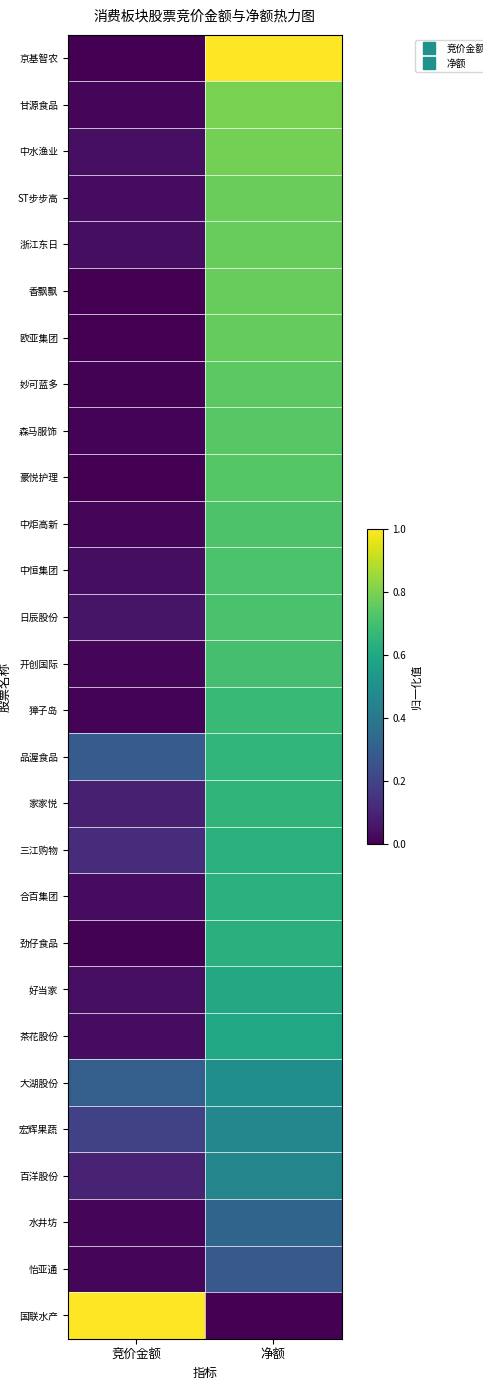

Reading right to left, list all the values displayed in this chart.

京基智农: 净额=1.0	竞价金额=0.0
甘源食品: 净额=0.8	竞价金额=0.0
中水渔业: 净额=0.8	竞价金额=0.0
ST步步高: 净额=0.8	竞价金额=0.0
浙江东日: 净额=0.8	竞价金额=0.0
香飘飘: 净额=0.8	竞价金额=0.0
欧亚集团: 净额=0.8	竞价金额=0.0
妙可蓝多: 净额=0.7	竞价金额=0.0
森马服饰: 净额=0.7	竞价金额=0.0
豪悦护理: 净额=0.7	竞价金额=0.0
中炬高新: 净额=0.7	竞价金额=0.0
中恒集团: 净额=0.7	竞价金额=0.0
日辰股份: 净额=0.7	竞价金额=0.1
开创国际: 净额=0.7	竞价金额=0.0
獐子岛: 净额=0.7	竞价金额=0.0
品渥食品: 净额=0.7	竞价金额=0.3
家家悦: 净额=0.7	竞价金额=0.1
三江购物: 净额=0.6	竞价金额=0.1
合百集团: 净额=0.6	竞价金额=0.0
劲仔食品: 净额=0.6	竞价金额=0.0
好当家: 净额=0.6	竞价金额=0.0
茶花股份: 净额=0.6	竞价金额=0.0
大湖股份: 净额=0.5	竞价金额=0.3
宏辉果蔬: 净额=0.5	竞价金额=0.2
百洋股份: 净额=0.5	竞价金额=0.1
水井坊: 净额=0.3	竞价金额=0.0
怡亚通: 净额=0.3	竞价金额=0.0
国联水产: 净额=0.0	竞价金额=1.0